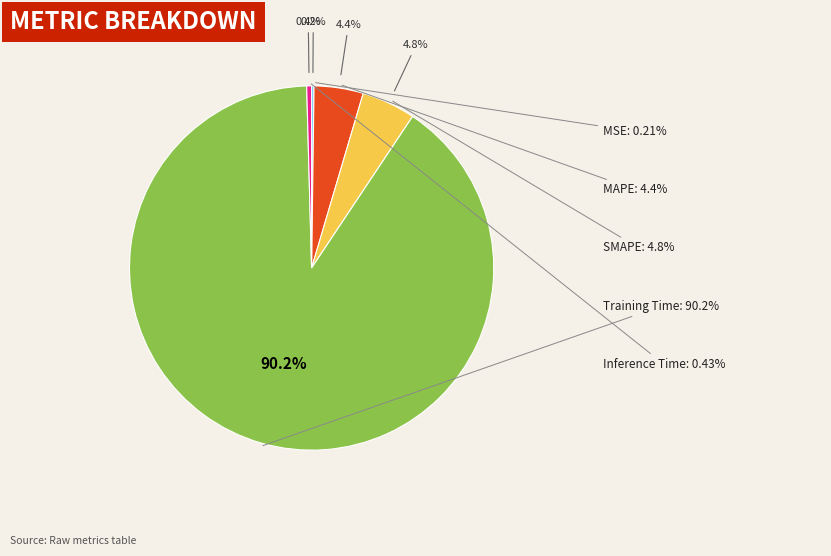

Which category accounts for the majority?

Training Time